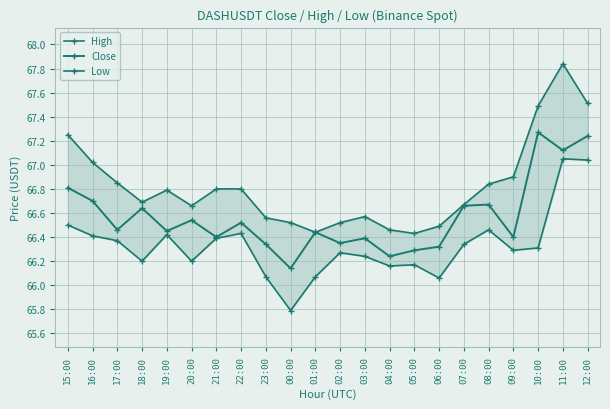

True or false: Low has more than 1 interior local peaks.

True